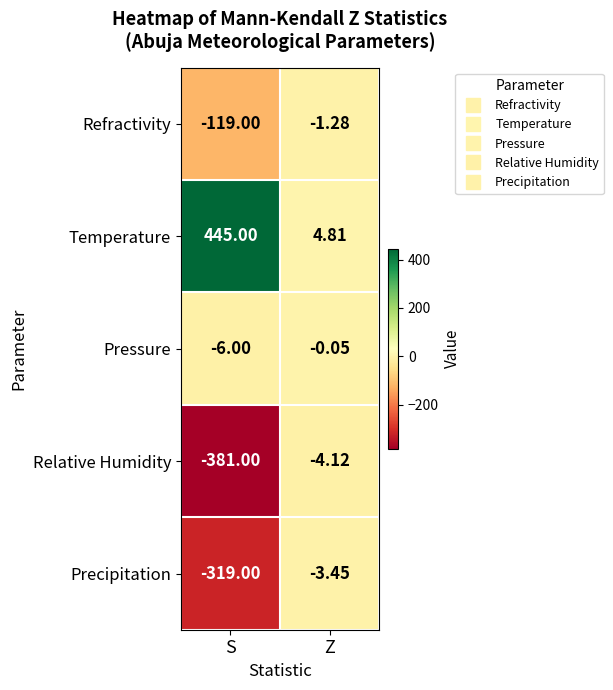

List the series in order of their peak value, highest first.

Temperature, Pressure, Refractivity, Precipitation, Relative Humidity